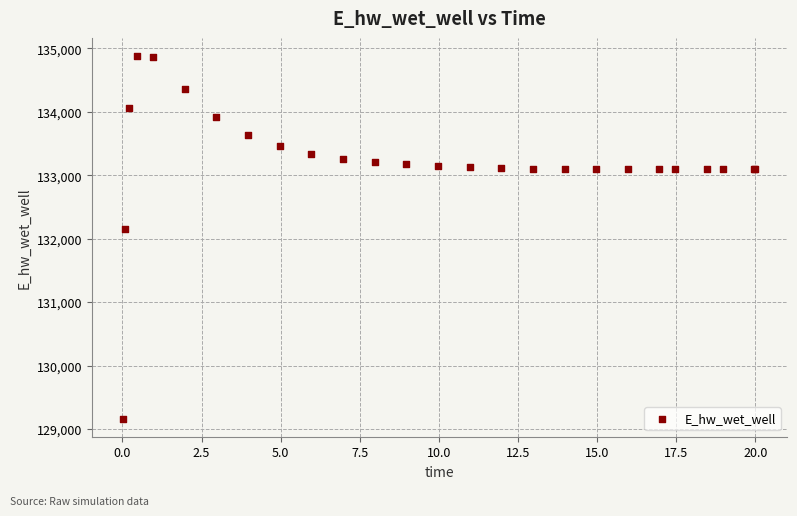

What Y value in the scatter plot is closest to 132021?

132146.0